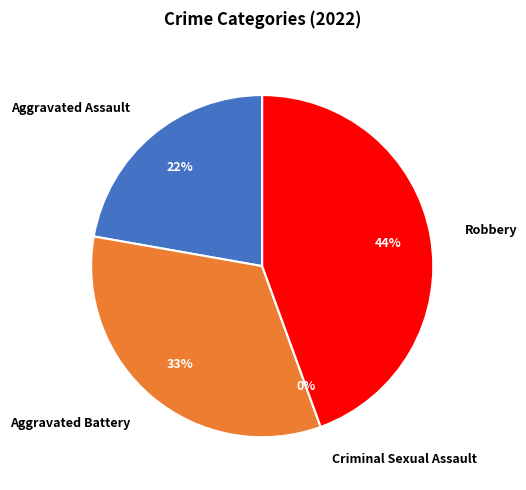

Do Criminal Sexual Assault and Robbery together represent more than half of the pie?

No